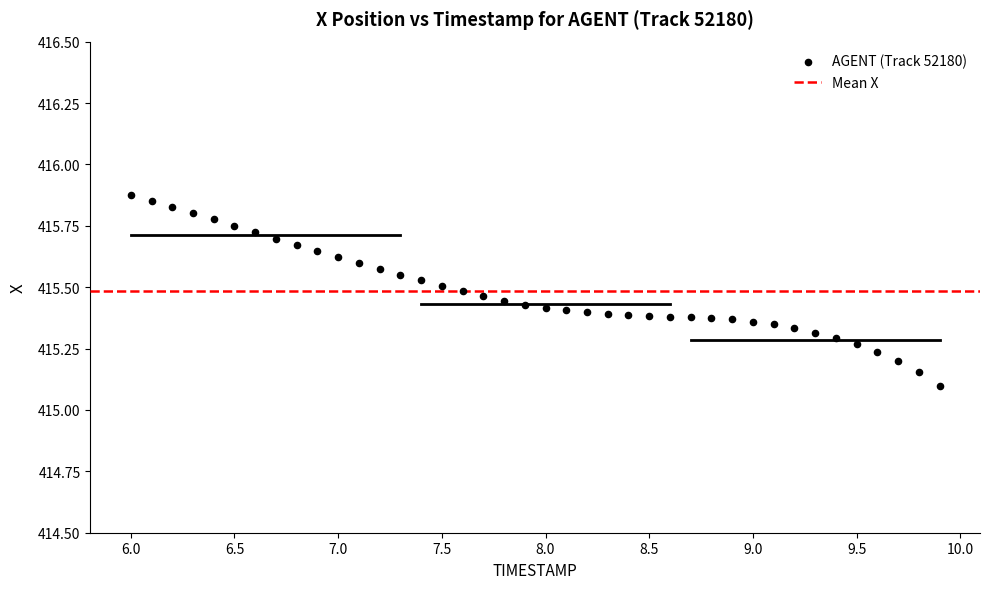

What is the range of X values (max minus min)?

3.9